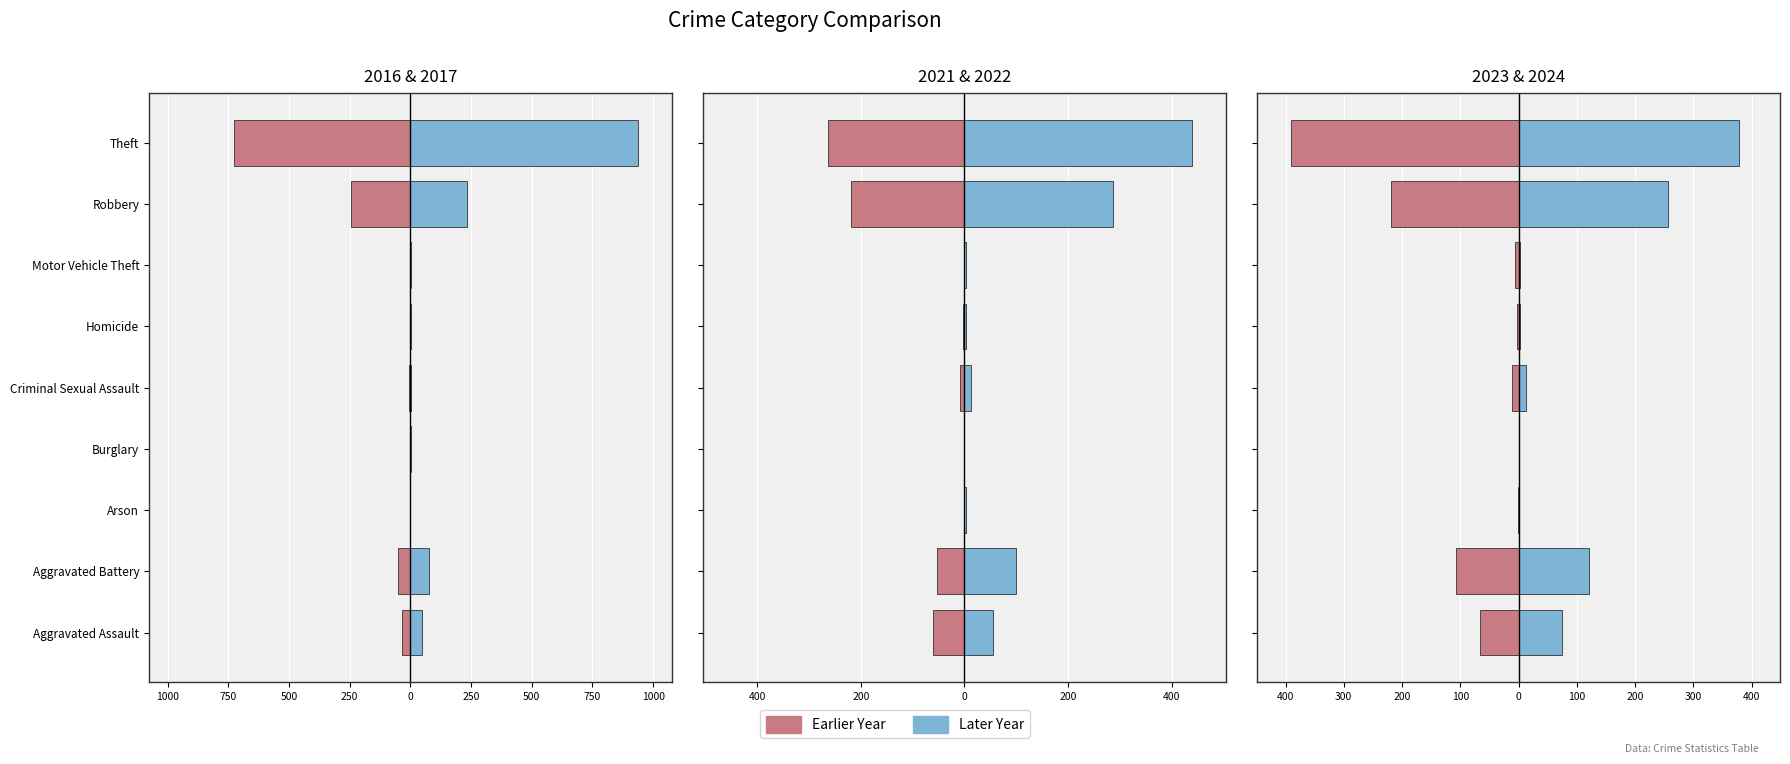

Which series changed the most between Arson and Burglary?

2022